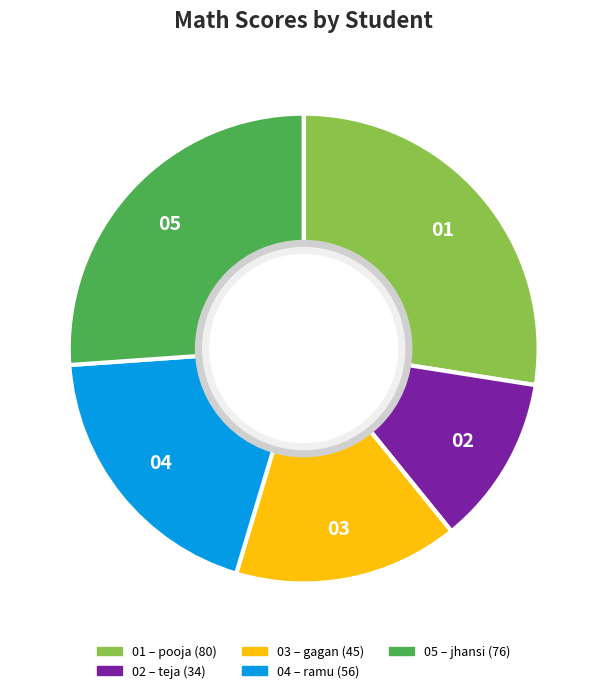

Is there any slice that represents more than half of the pie?

No